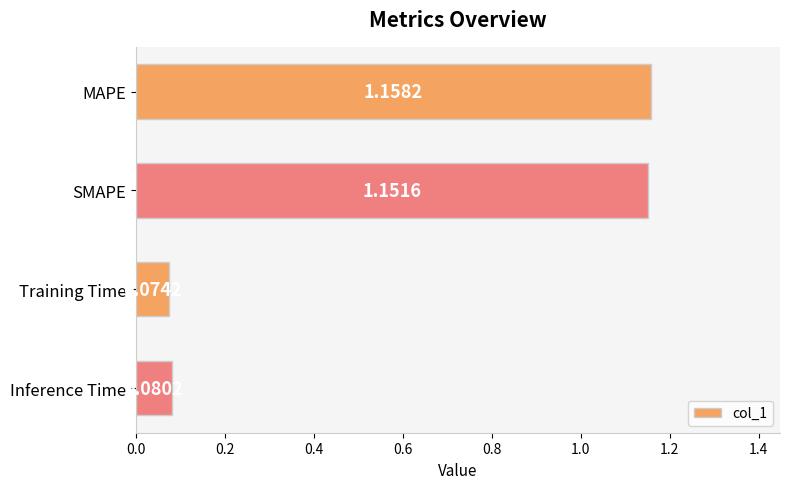

How many data points does each series have?

4